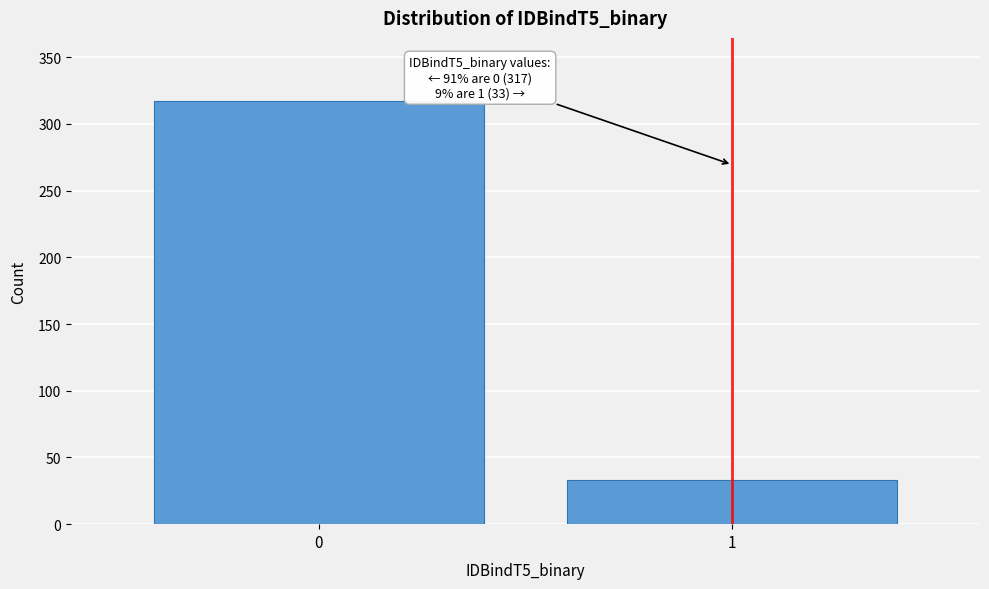

Reading left to right, what are all the values shown in this chart?

0=317	1=33